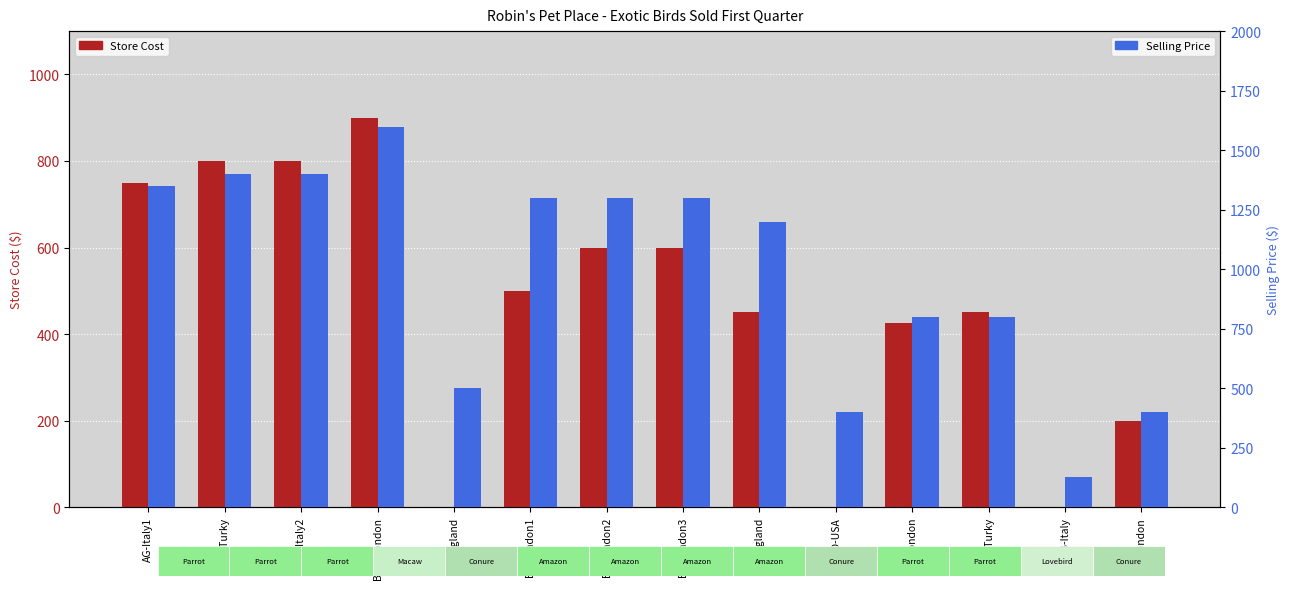

What is the total value across all series at GC-London?

599